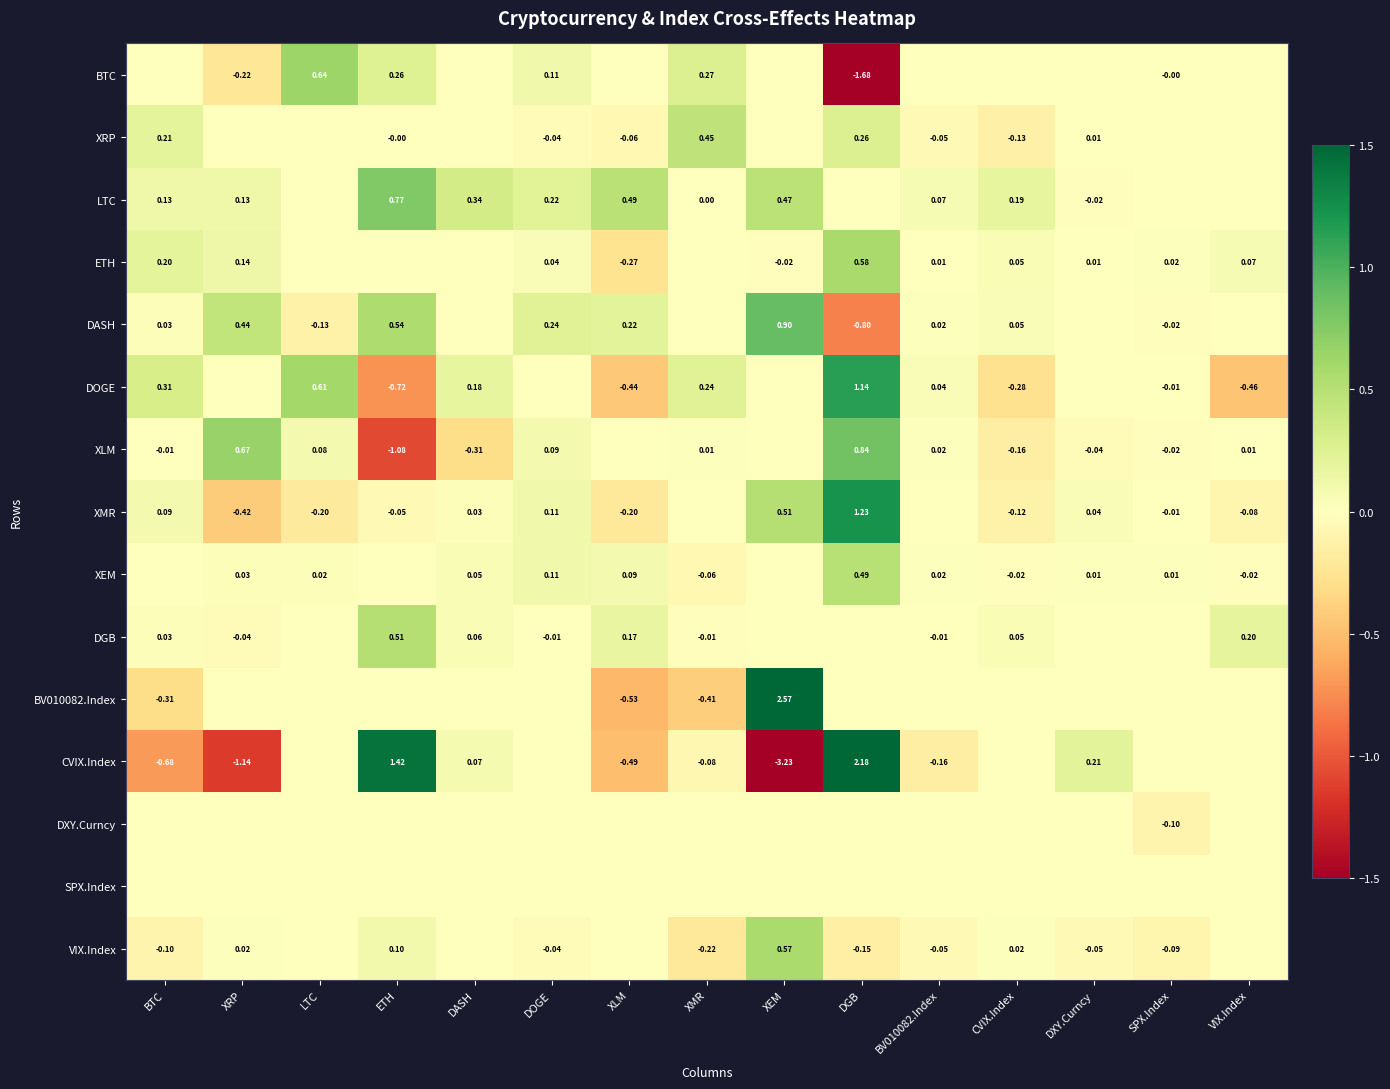

Which series has the largest total across all categories?

LTC